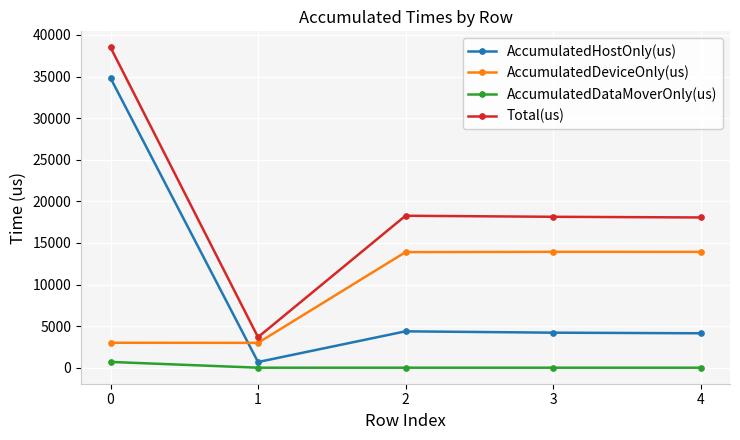

Between which two adjacent categories do AccumulatedDeviceOnly(us) and AccumulatedHostOnly(us) first intersect?

0 and 1